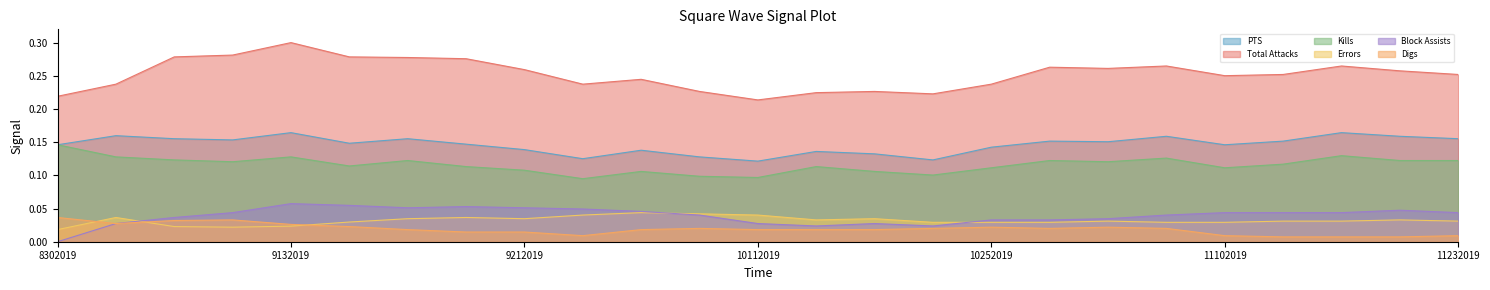

What is the spread (max minus min) of values at 8302019?

0.2